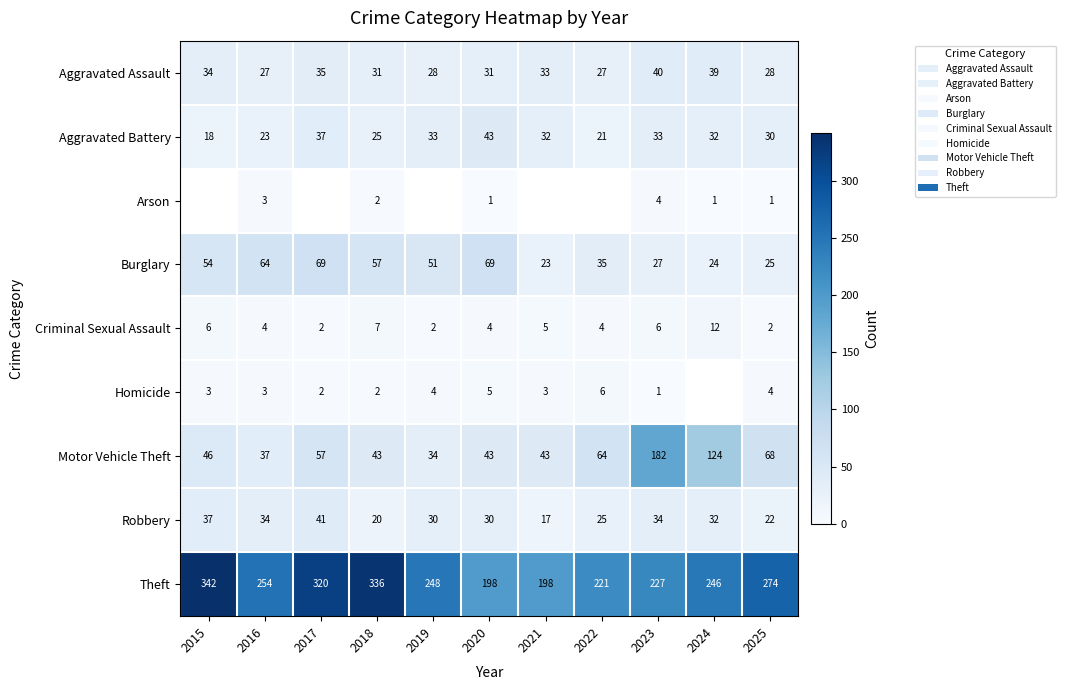

What is the minimum value for Burglary?

23